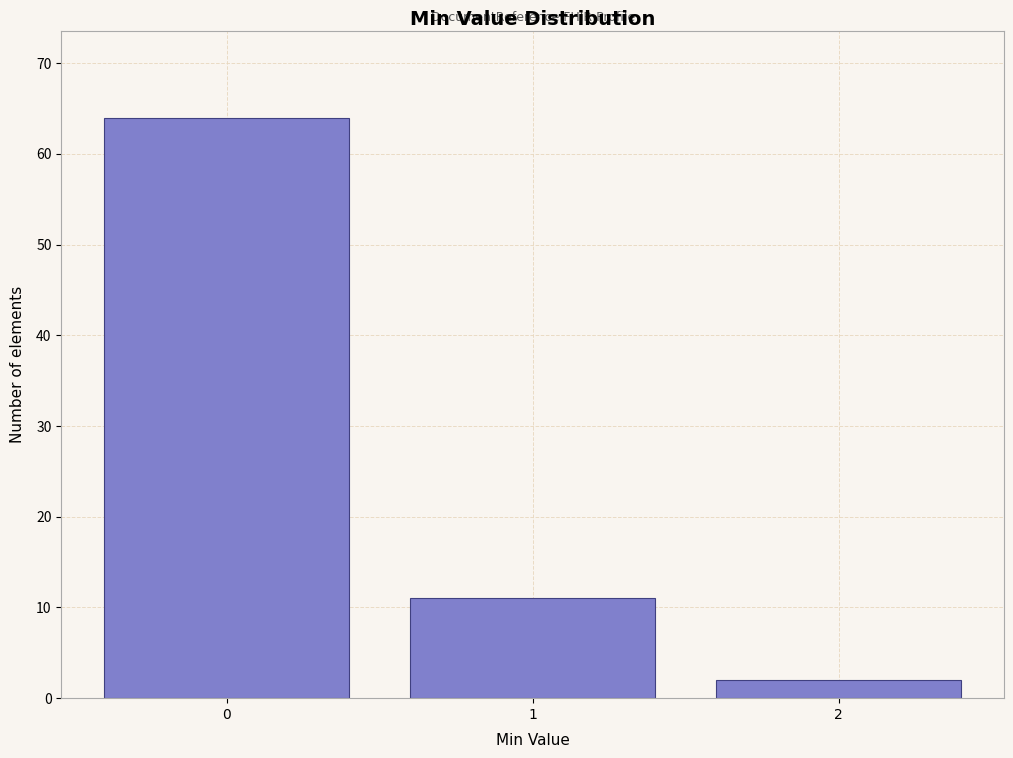

Reading right to left, transcribe all the data shown in this chart.

2=2	1=11	0=64